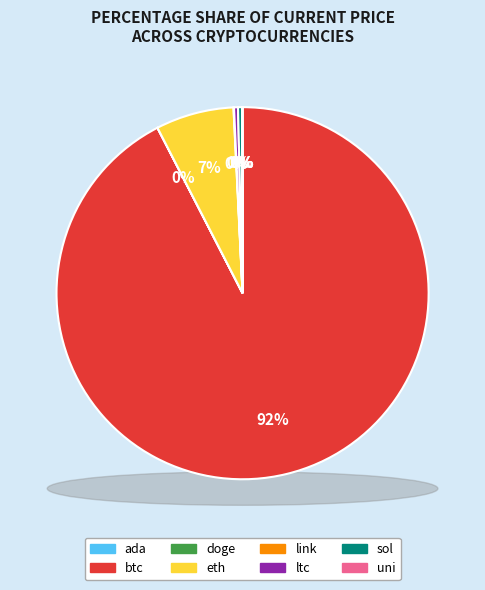

How many slices are in this pie chart?

8